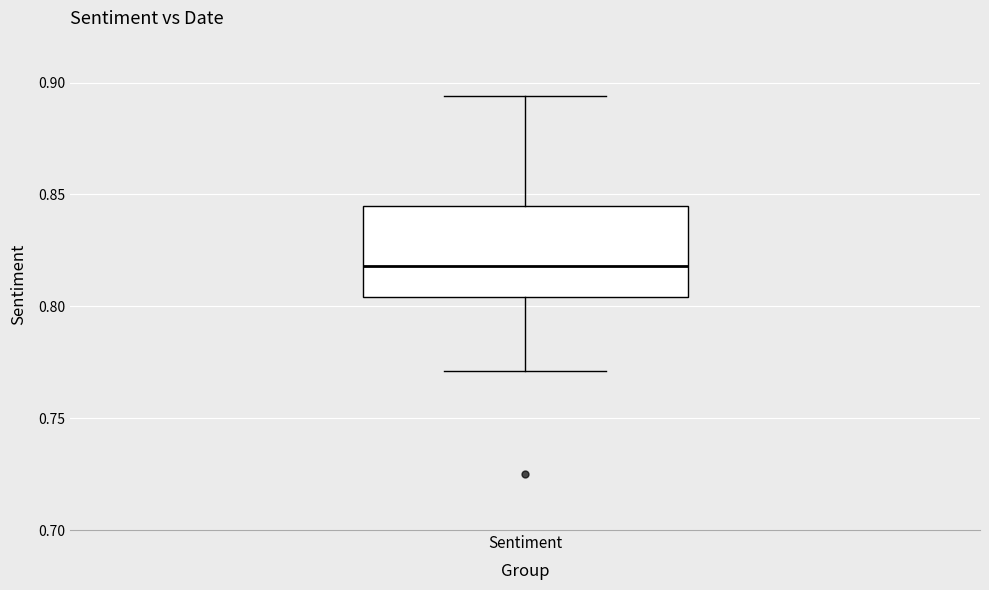

Transcribe this box plot: give where the median line is, the range the box spans, and where the two whiskers end, as read against the y-axis. The values are not printed on the chart, so give them approximately, as read against the axis.

median 0.820, box 0.805 to 0.845, whiskers 0.770 to 0.895